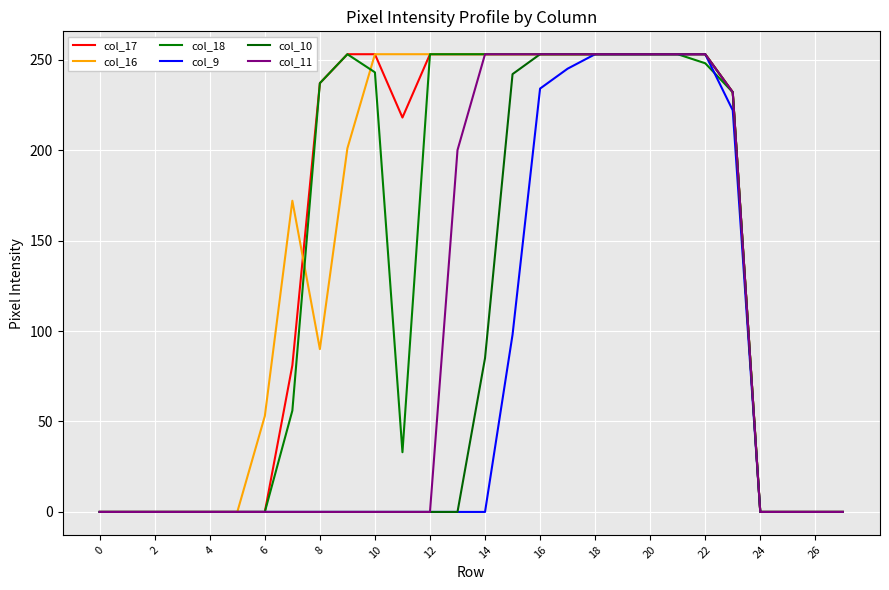

Does the chart display data point markers on the line(s)?

No